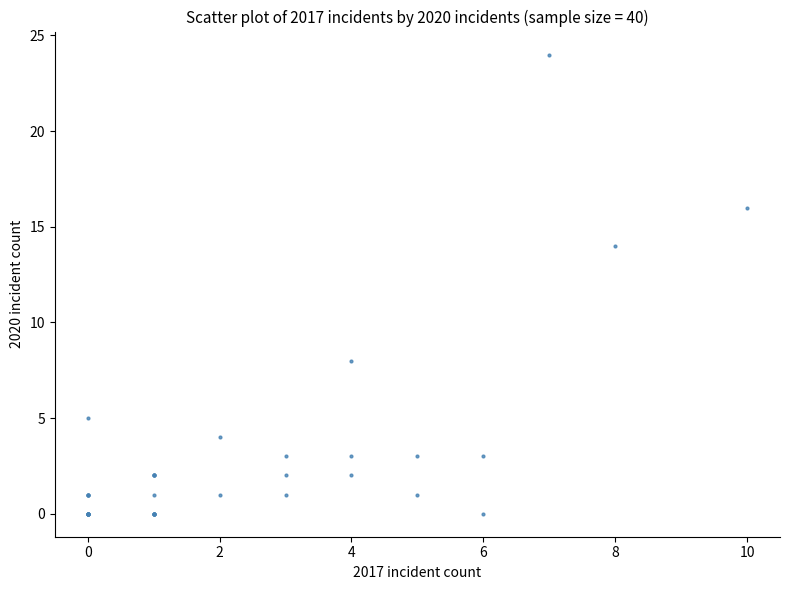

What Y value in the scatter plot is closest to 12?

14